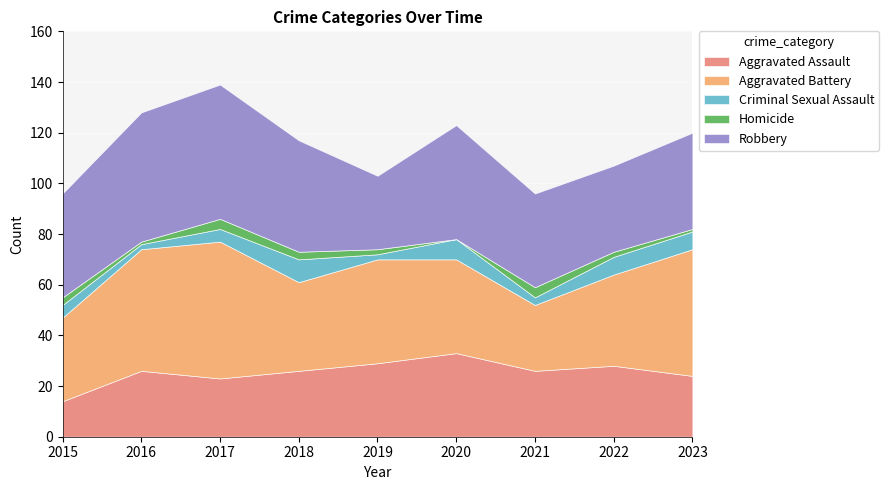

At which category does Criminal Sexual Assault reach its first local valley?

2016